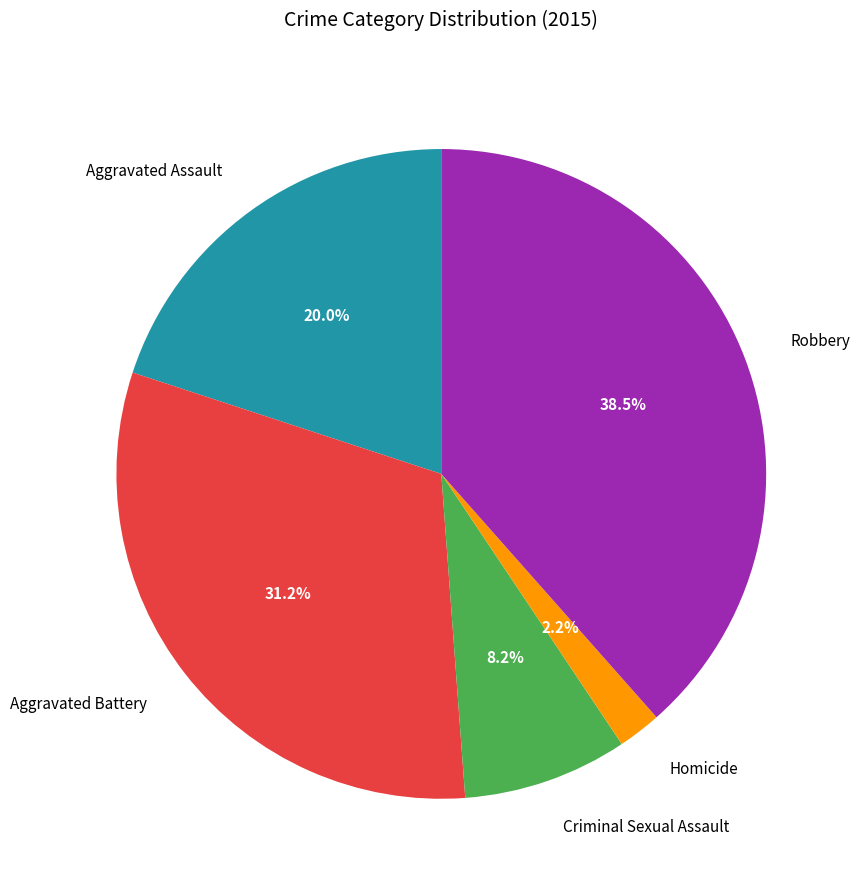

Which category has the biggest portion of the pie?

Robbery